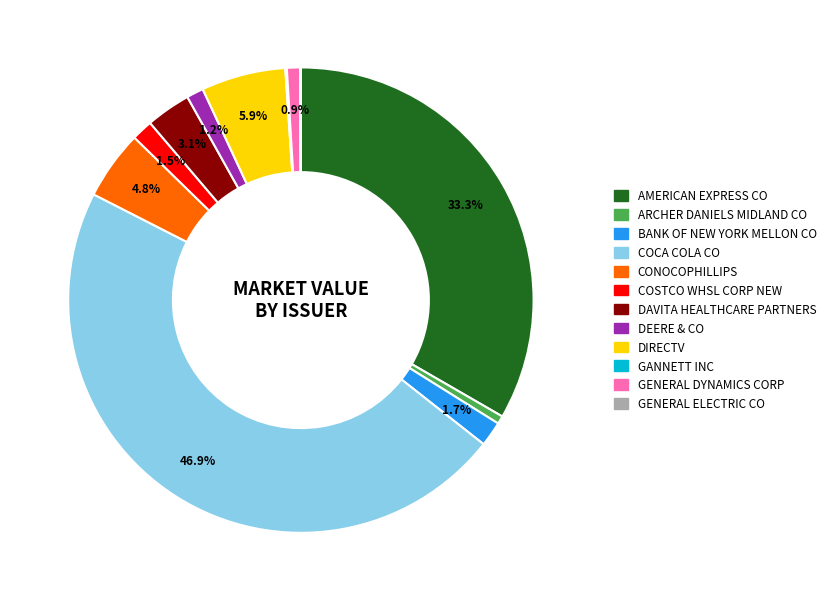

To the nearest percent, what is the difference between the largest and smallest slice percentages?

47%